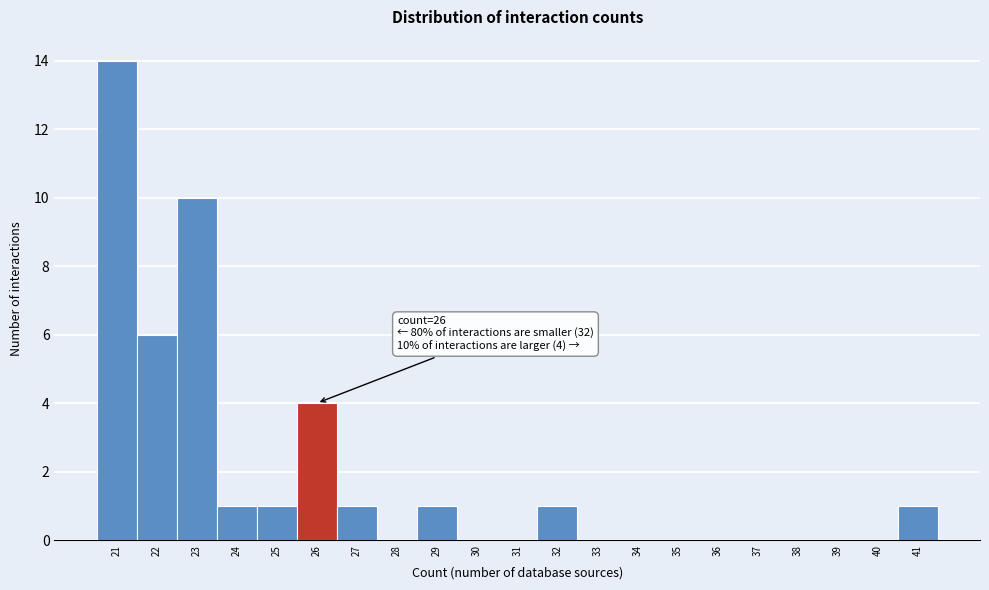

Over which range of the x-axis is the bar tallest?

20.5 to 21.5